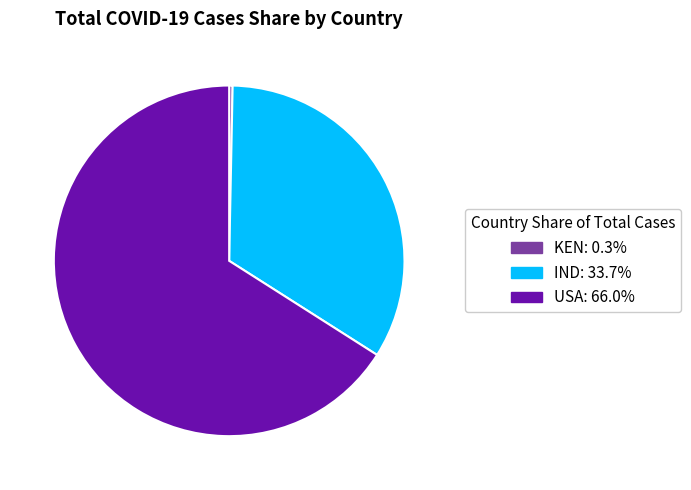

The KEN slice represents 9% of the pie. True or false?

False